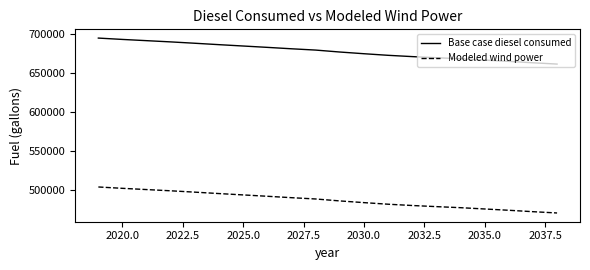

Rank the series by their average value, from highest to lowest.

Base case diesel consumed, Modeled wind power